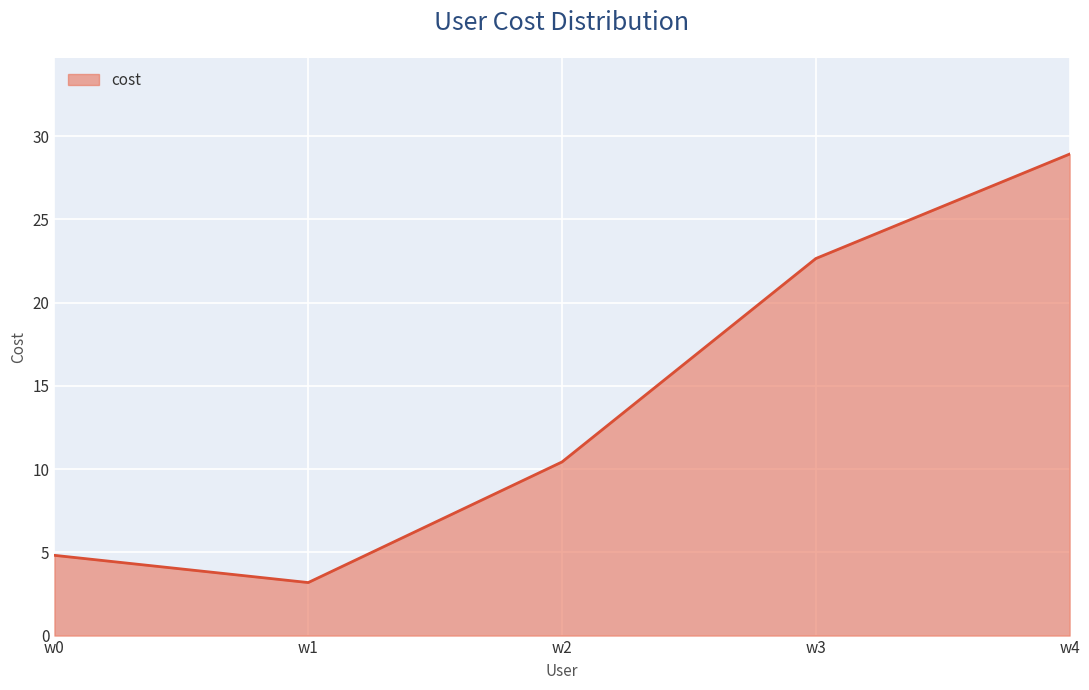

True or false: there are more than 1 points higher than both neighbors.

False